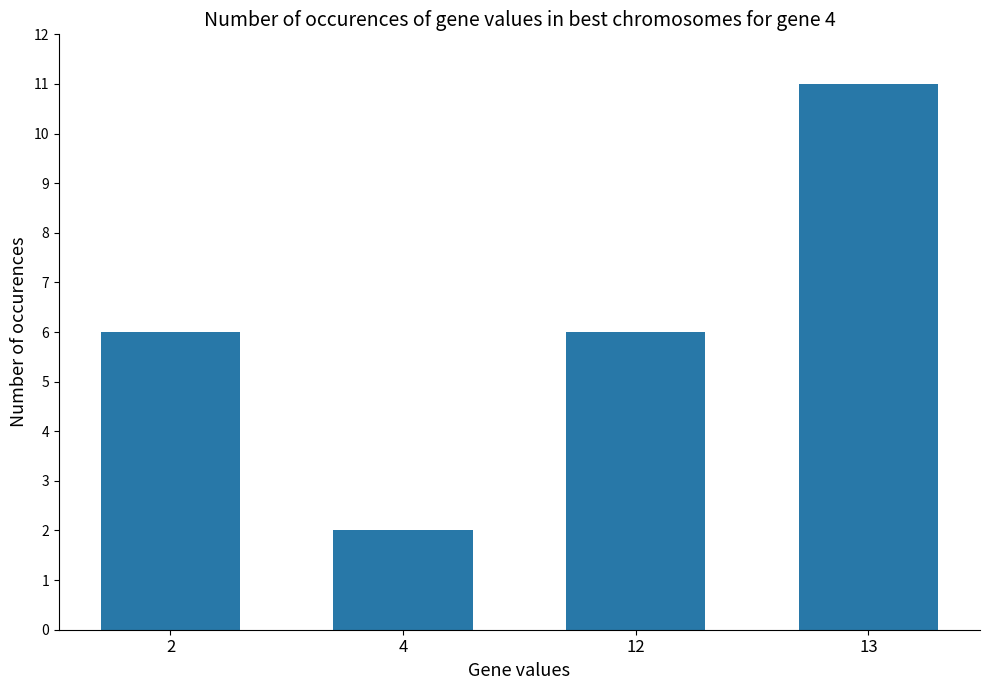

Reading right to left, what are all the values shown in this chart?

13=11	12=6	4=2	2=6